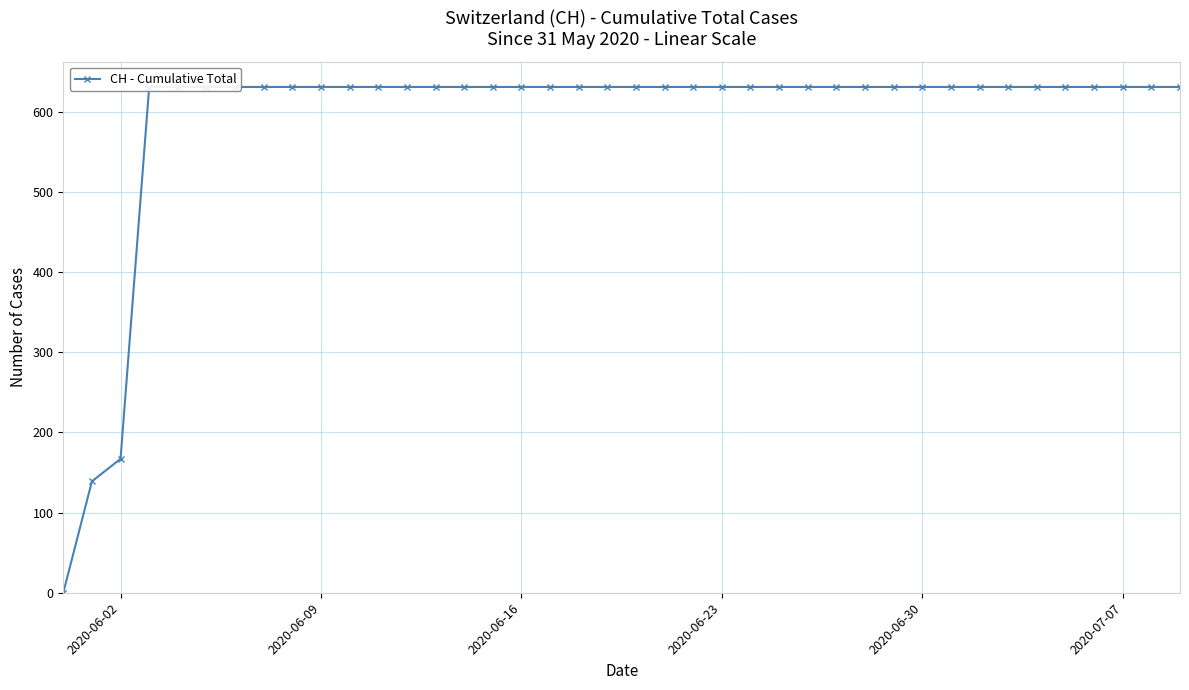

The value at 28 is 361. True or false?

False